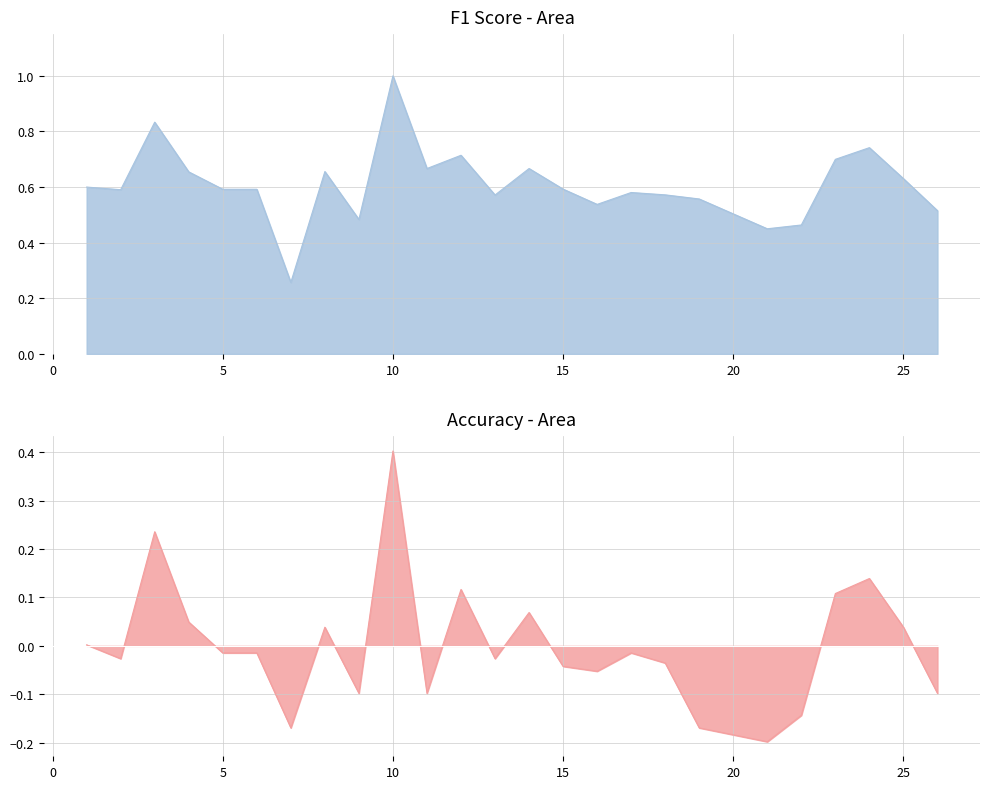

What is the spread (max minus min) of values at 24?

0.6